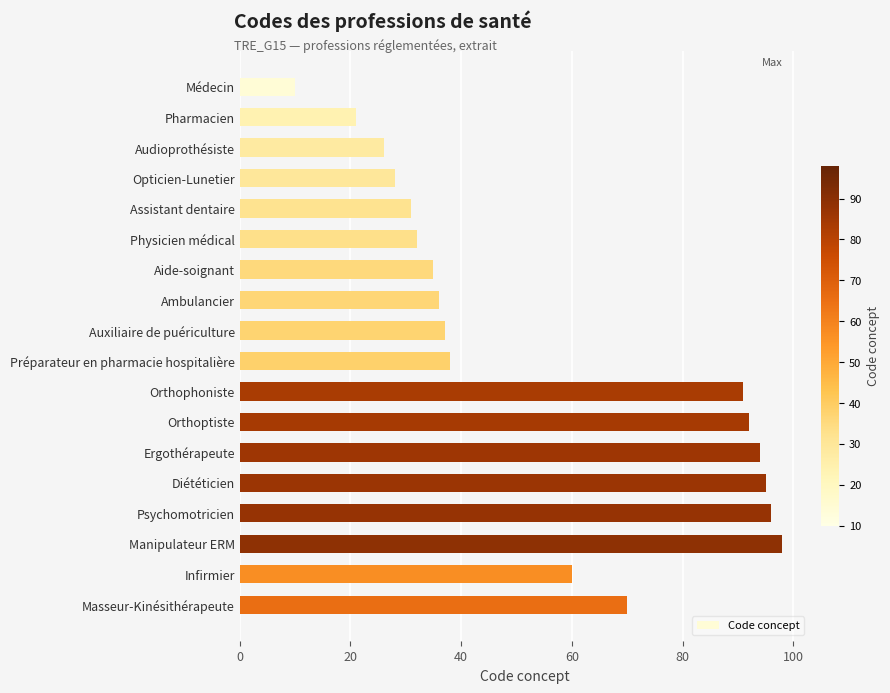

The chart shows a value of 96 at Psychomotricien. True or false?

True